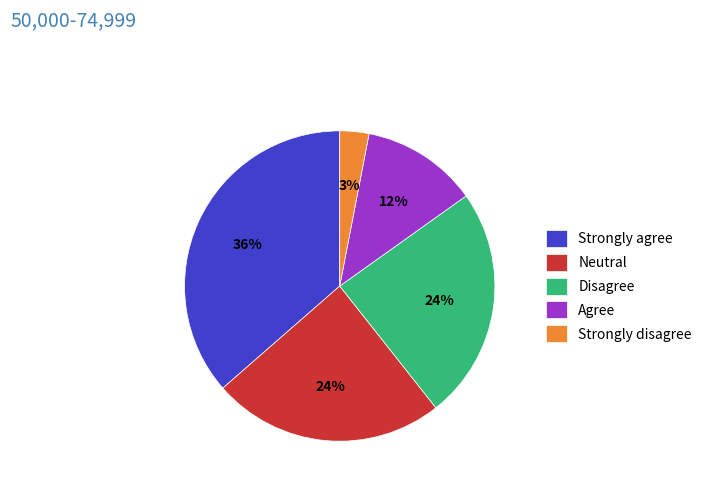

True or false: Agree accounts for 12% of the total.

True